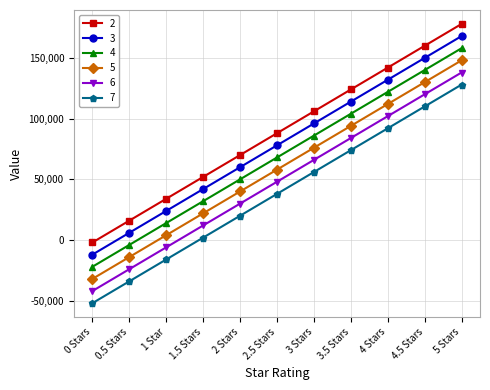

How many values in 6 are below zero?

3